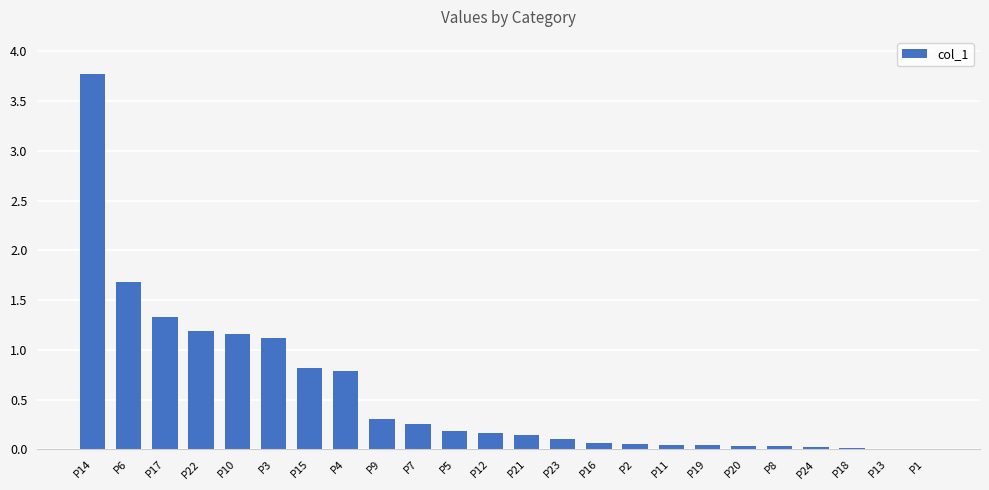

True or false: the data shows 0.2 at P12.

True